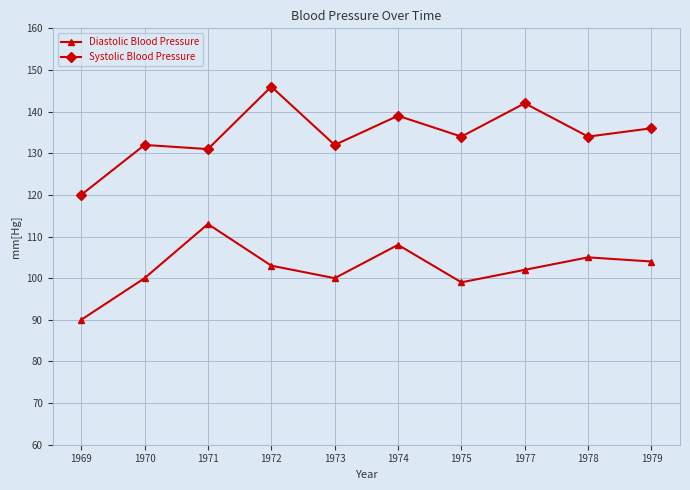

List the series in order of their peak value, lowest first.

Diastolic Blood Pressure, Systolic Blood Pressure